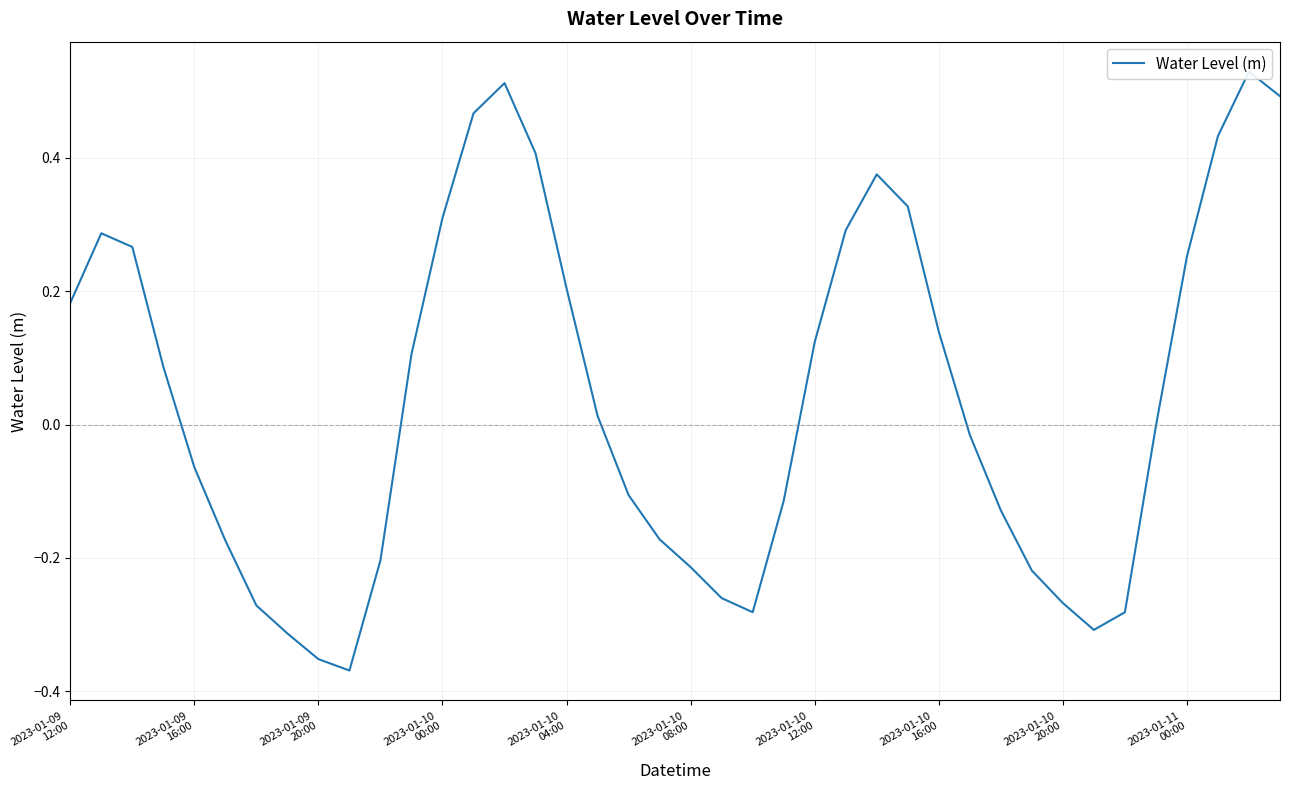

What is the change in value from 36 to 38?

+0.3